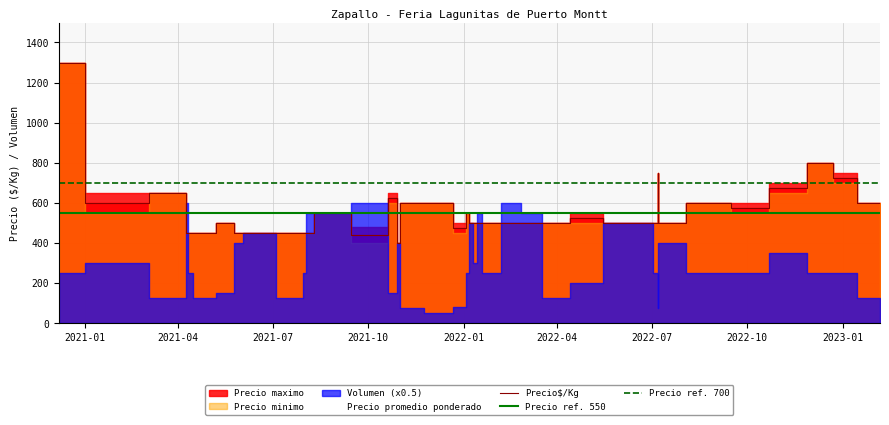

Which series has the largest total across all categories?

Volumen